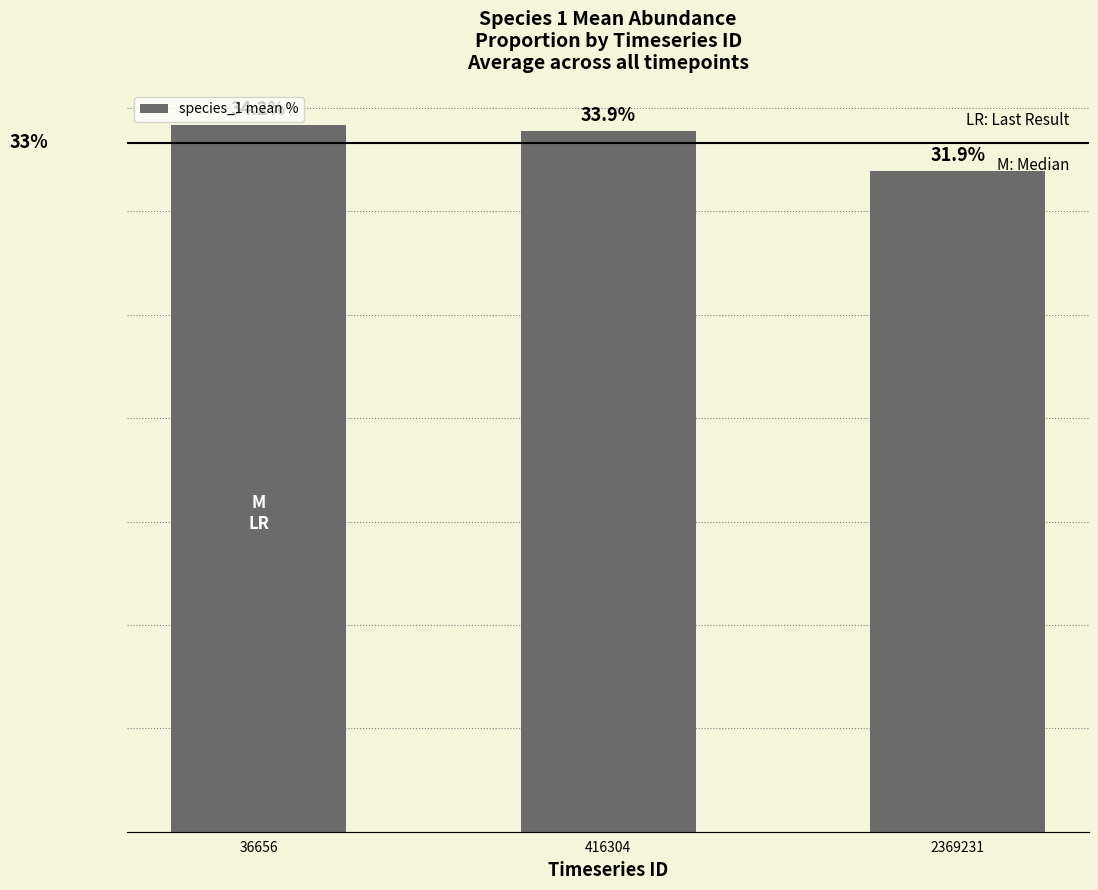

Rank the categories by value from lowest to highest.

2369231, 416304, 36656